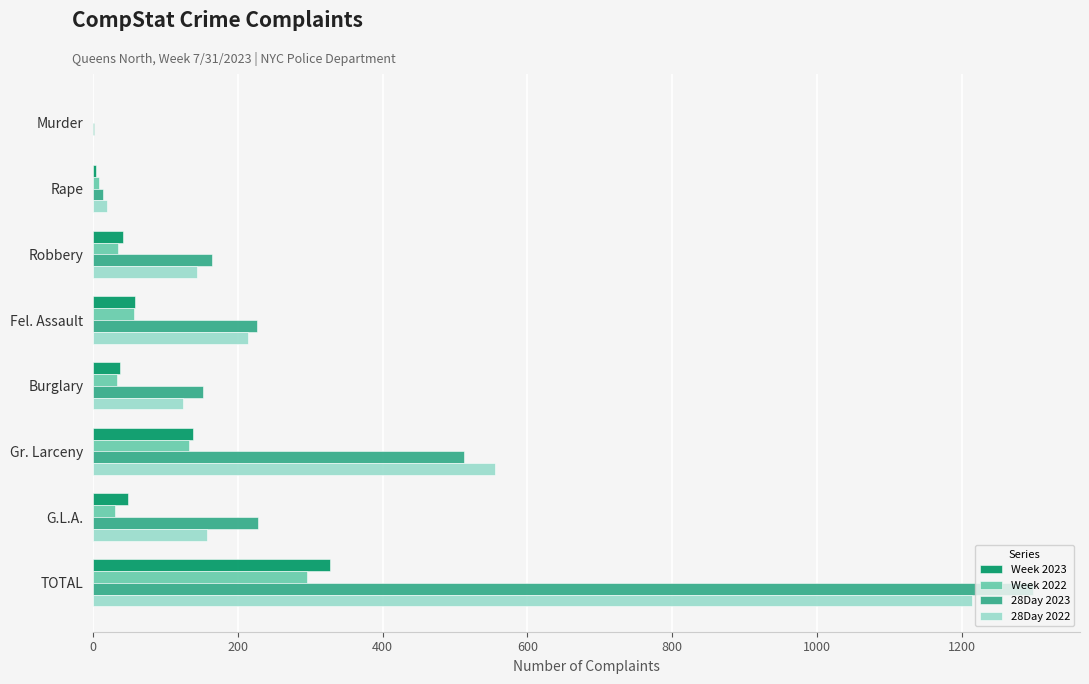

True or false: 28Day 2022 has a value of 0 at Murder.

True